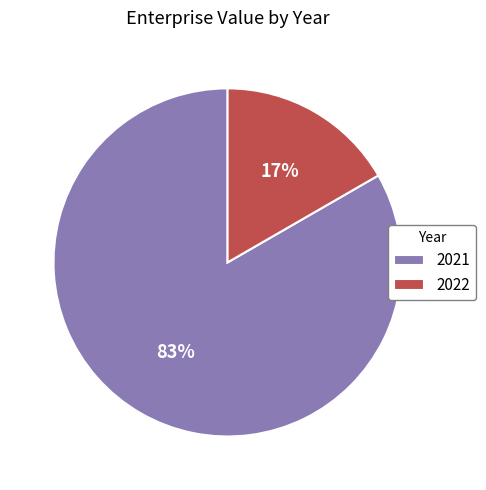

Between 2021 and 2022, which is larger?

2021